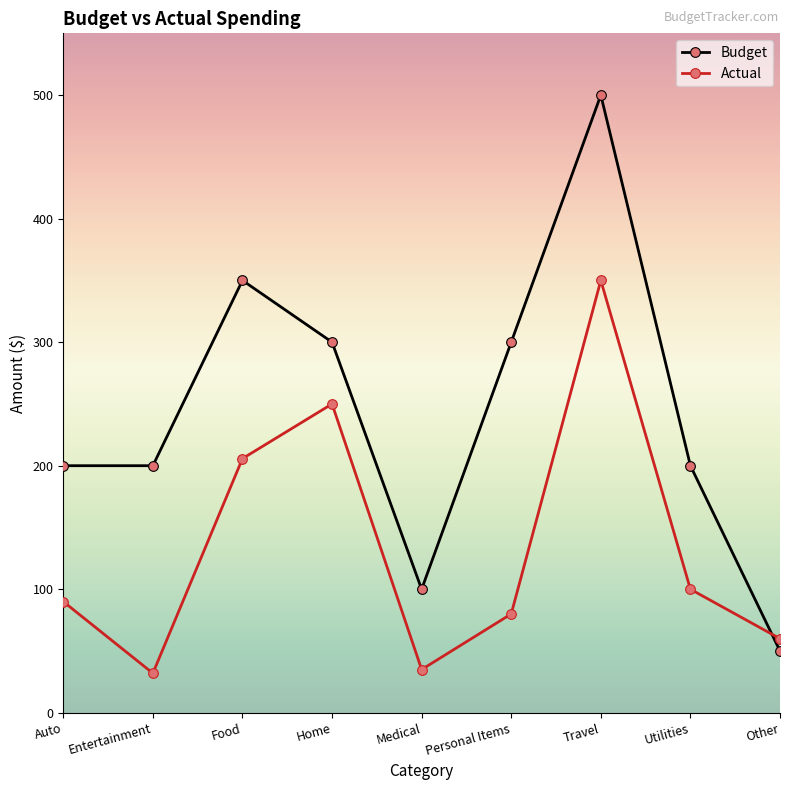

What are all the series names shown in the legend?

Budget, Actual